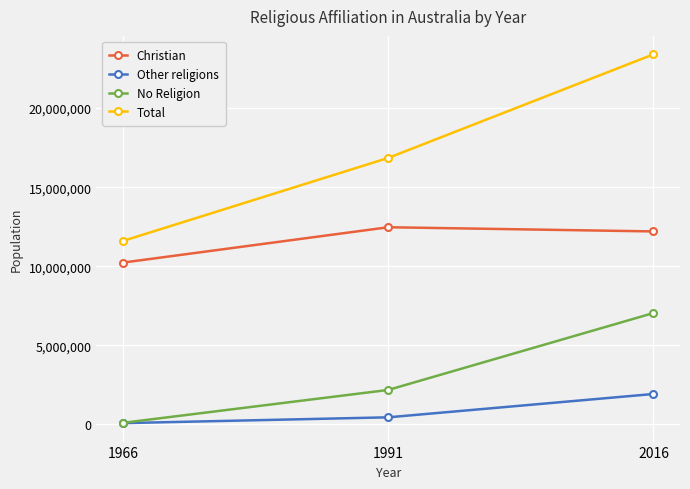

Rank the series at 2016 from lowest to highest value.

Other religions, No Religion, Christian, Total